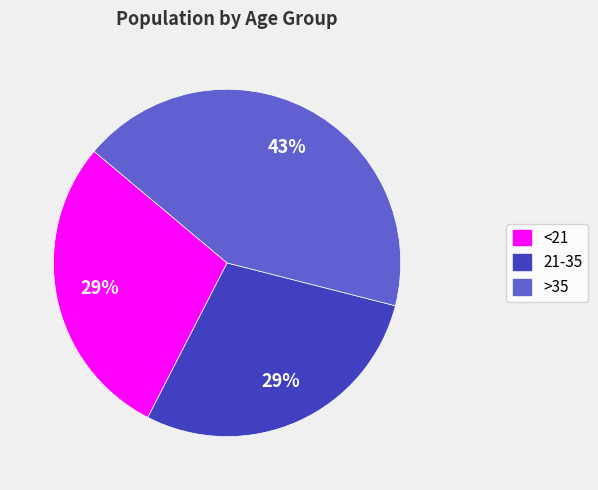

To the nearest percent, what is the average slice percentage?

33%